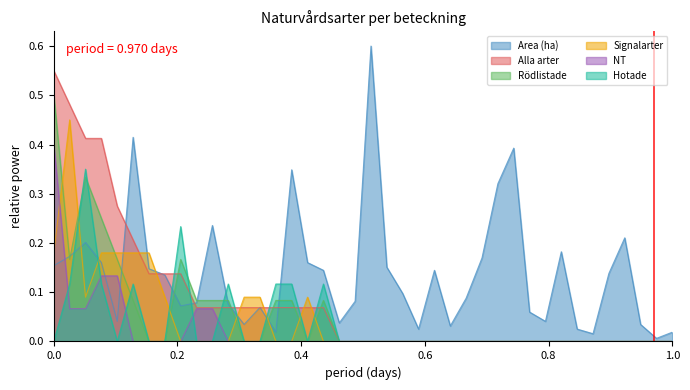

Which series has the largest total across all categories?

Area (ha)